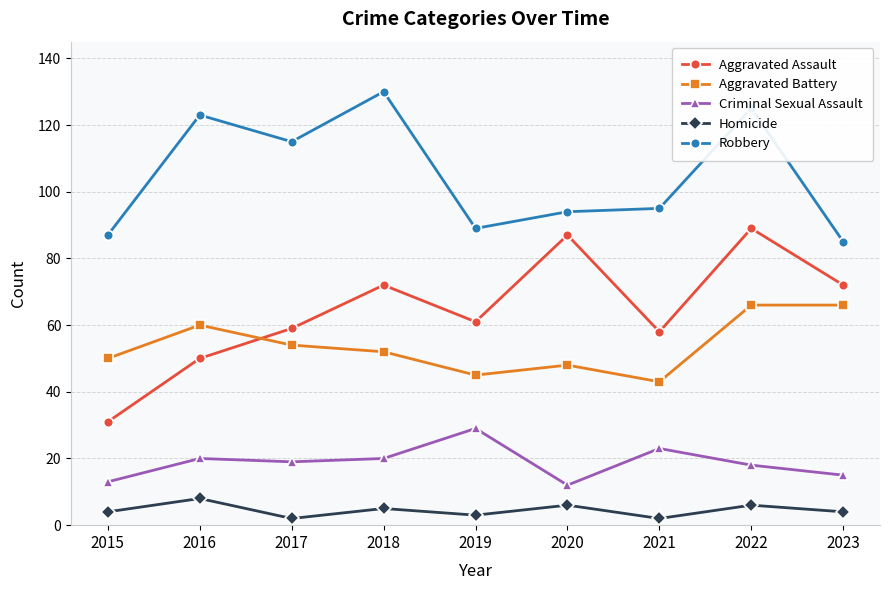

What is the difference between the maximum and minimum values in the Aggravated Assault series?

58